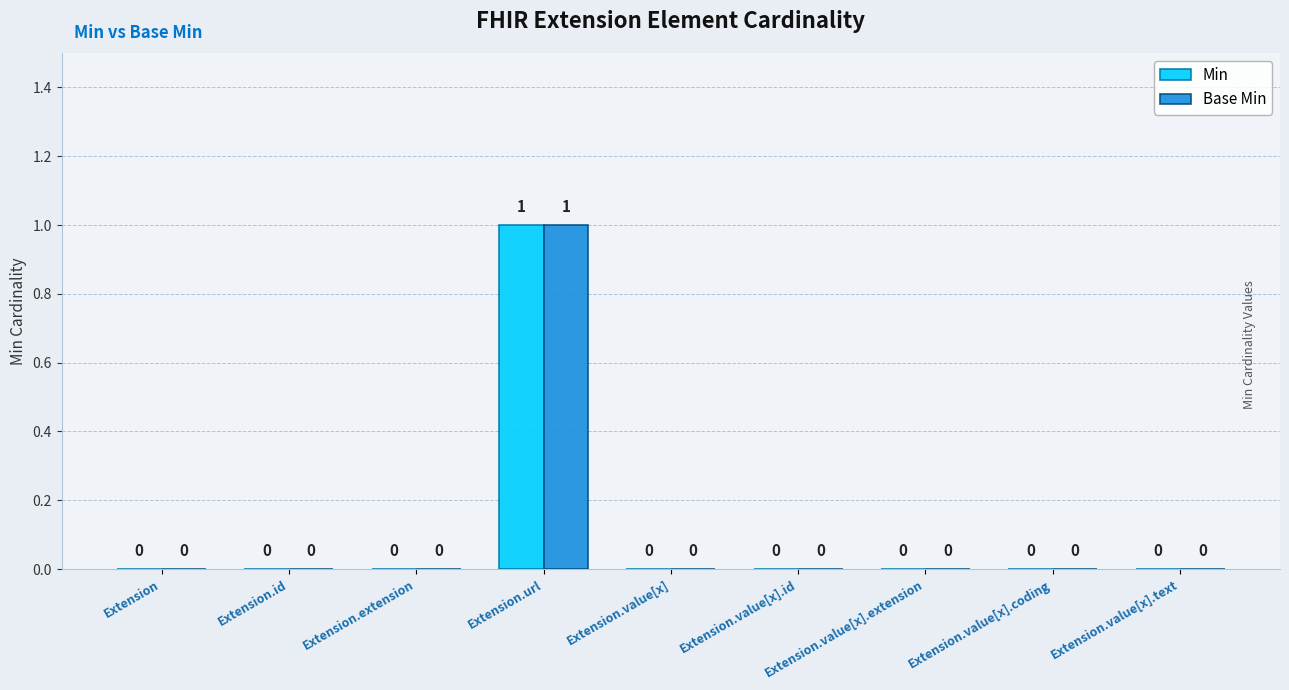

Count the Base Min values in the range 0 to 1.

9